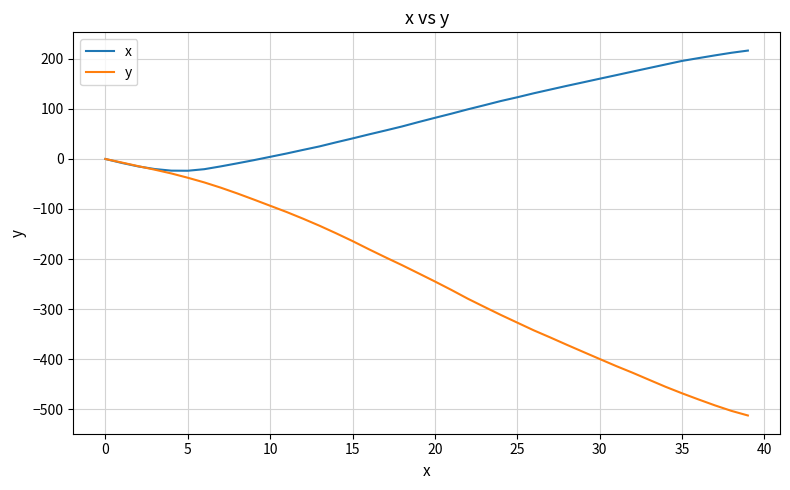

How many lines are shown in the chart?

2